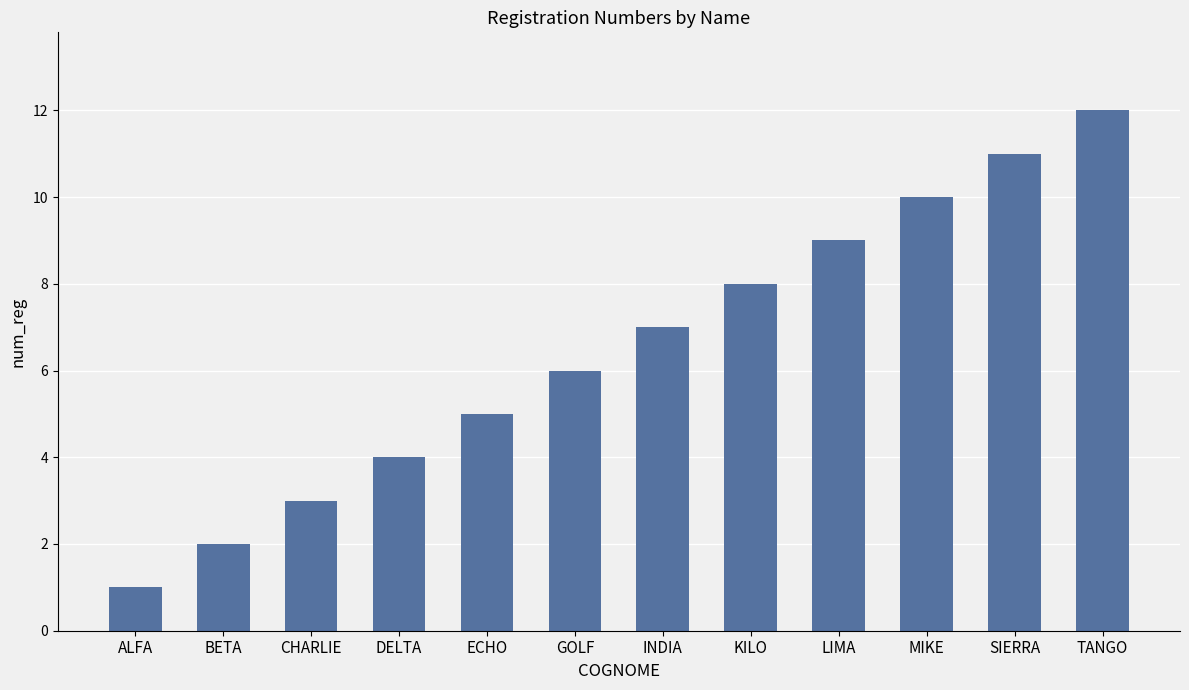

Which category has the highest value across all series?

TANGO